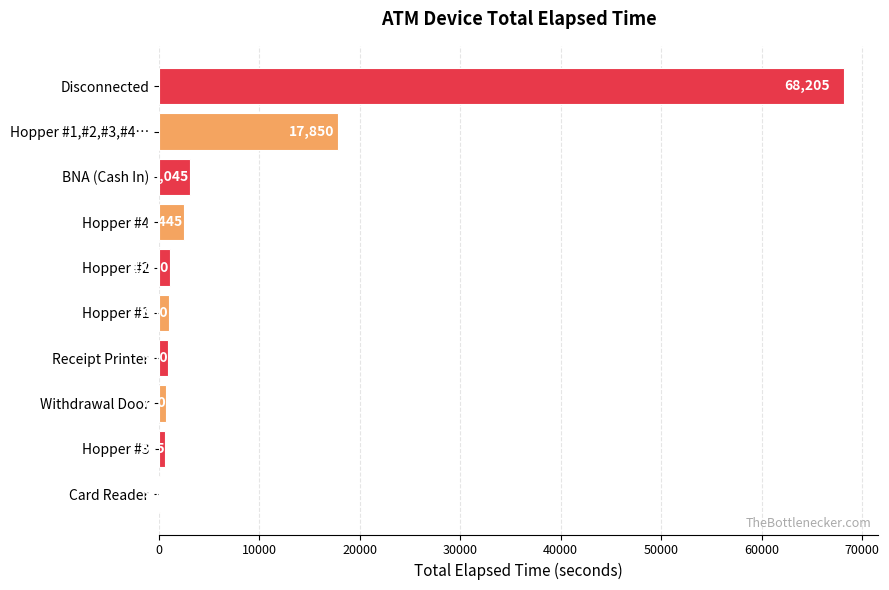

Which has a higher value, BNA (Cash In) or Withdrawal Door?

BNA (Cash In)